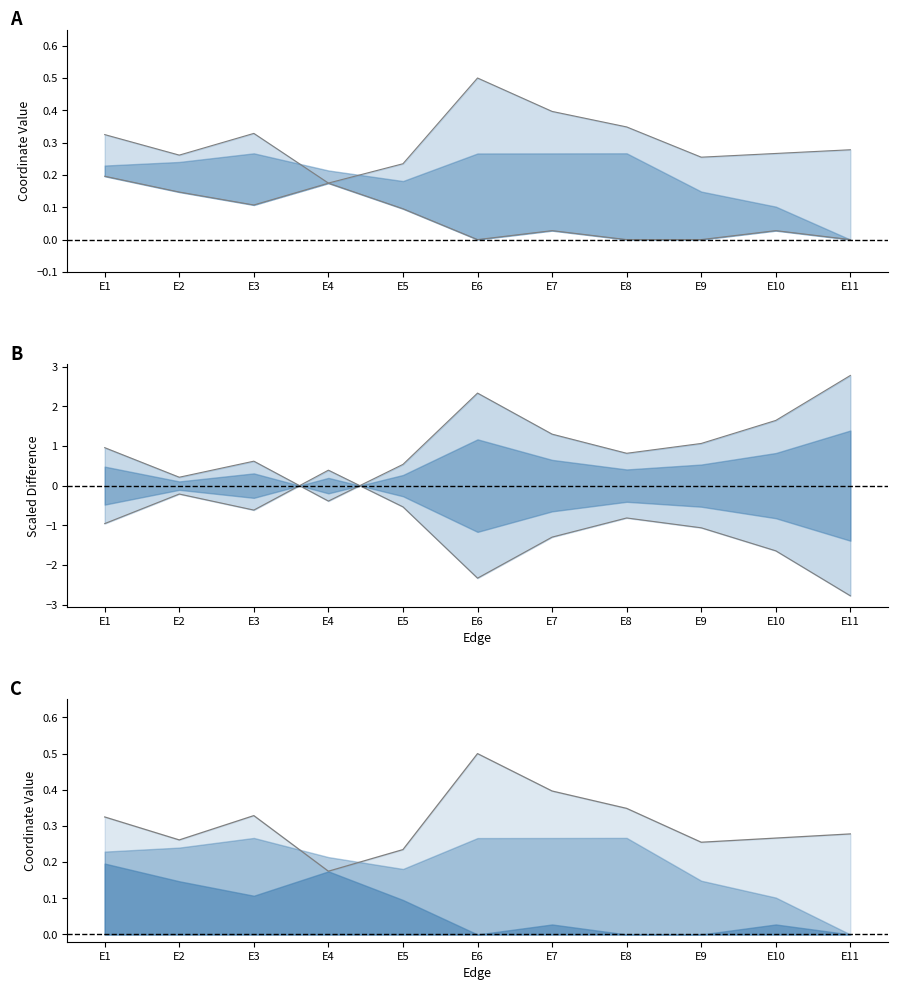

Reading left to right, what are all the values shown in this chart?

y: E1=0.3	E2=0.3	E3=0.3	E4=0.2	E5=0.2	E6=0.5	E7=0.4	E8=0.3	E9=0.3	E10=0.3	E11=0.3
x: E1=0.2	E2=0.1	E3=0.1	E4=0.2	E5=0.1	E6=0.0	E7=0.0	E8=0.0	E9=0.0	E10=0.0	E11=0.0